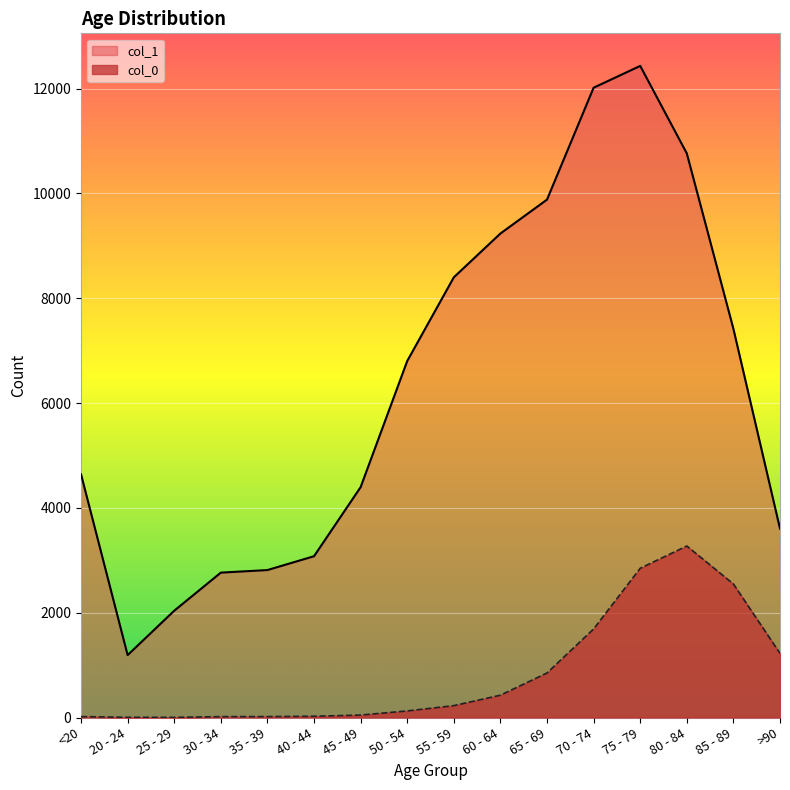

Reading left to right, what are all the values shown in this chart?

col_0: 18	4	3	17	18	24	47	126	227	426	850	1690	2848	3273	2548	1224
col_1: 4641	1191	2038	2765	2814	3078	4396	6803	8400	9236	9883	12018	12434	10764	7417	3604